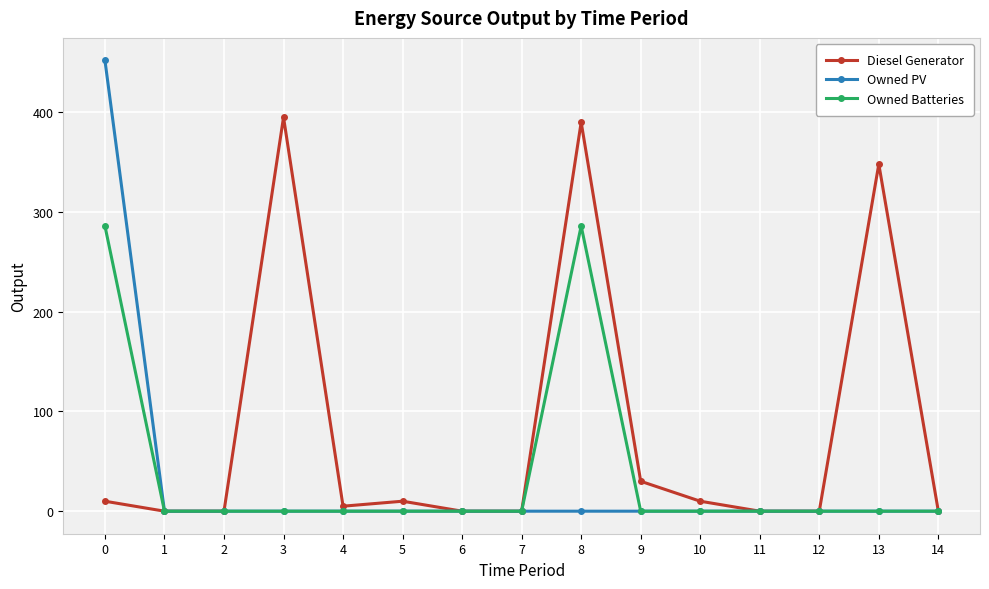

Reading right to left, list all the values displayed in this chart.

Diesel Generator: 0	348	0	0	10	30	390	0	0	10	5	395	0	0	10
Owned PV: 0	0	0	0	0	0	0	0	0	0	0	0	0	0	452
Owned Batteries: 0	0	0	0	0	0	286	0	0	0	0	0	0	0	286